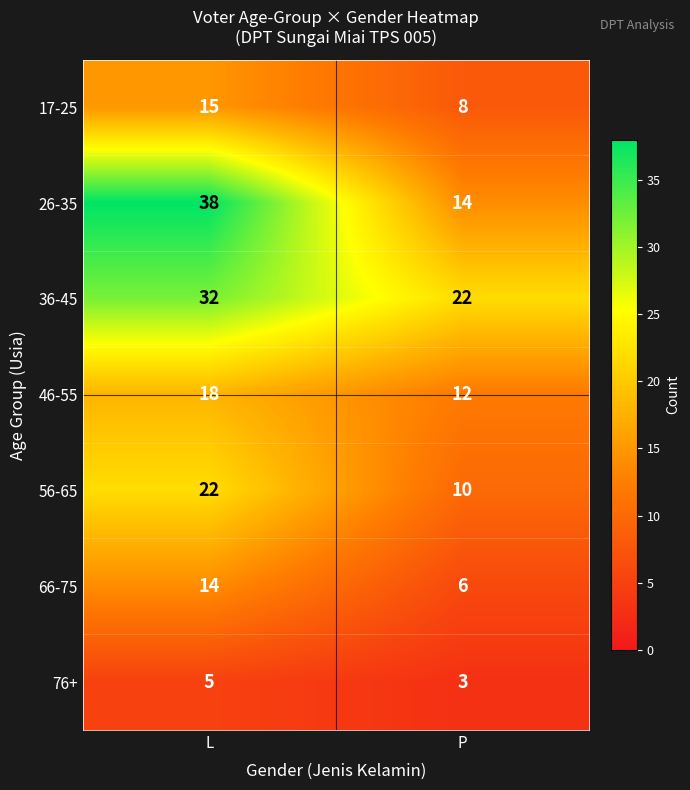

What is the maximum value shown in the chart?

38